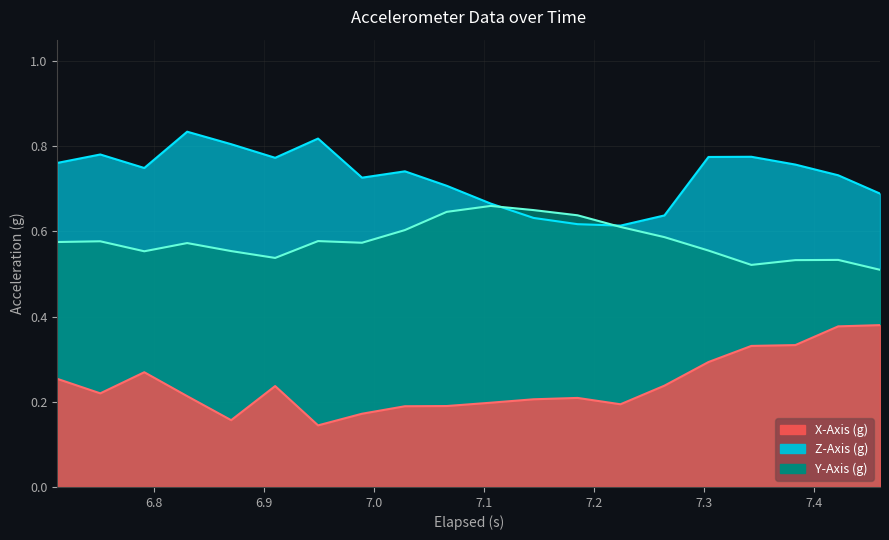

What is the difference between the maximum and minimum values in the X-Axis (g) series?

0.2